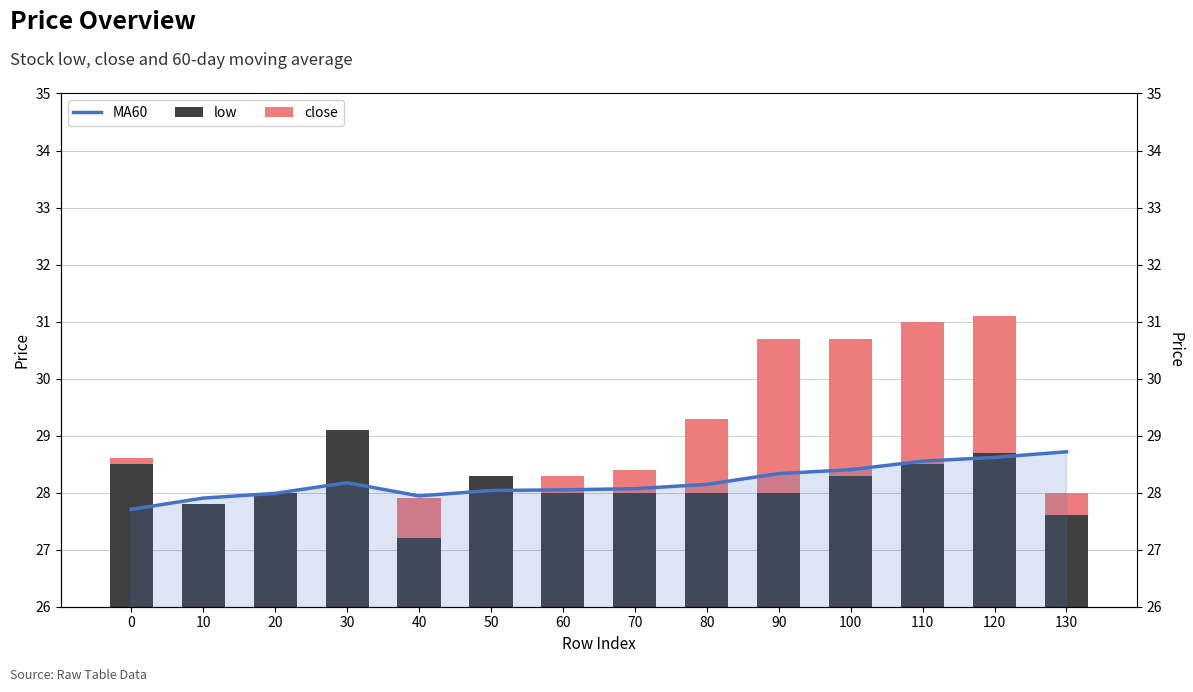

What is the value of the MA60 bar at the 11th from the left?

28.4